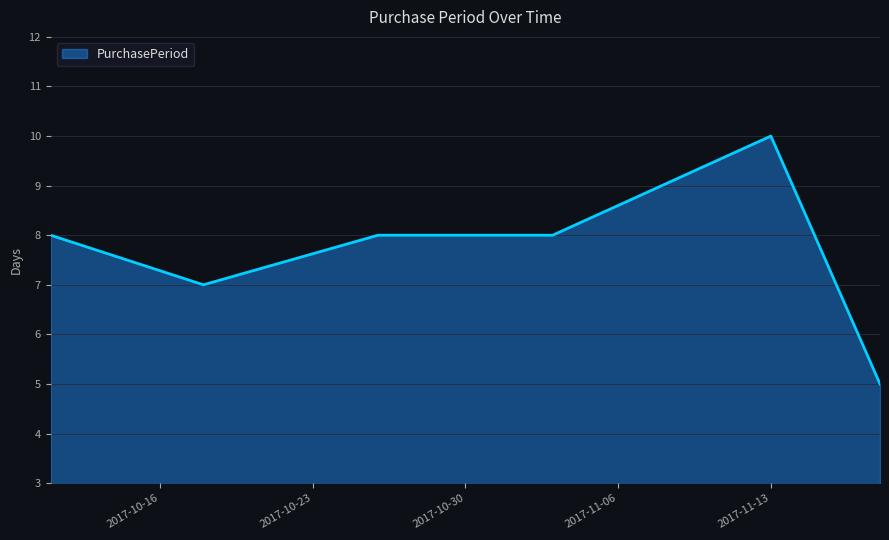

What is the greatest value displayed?

10